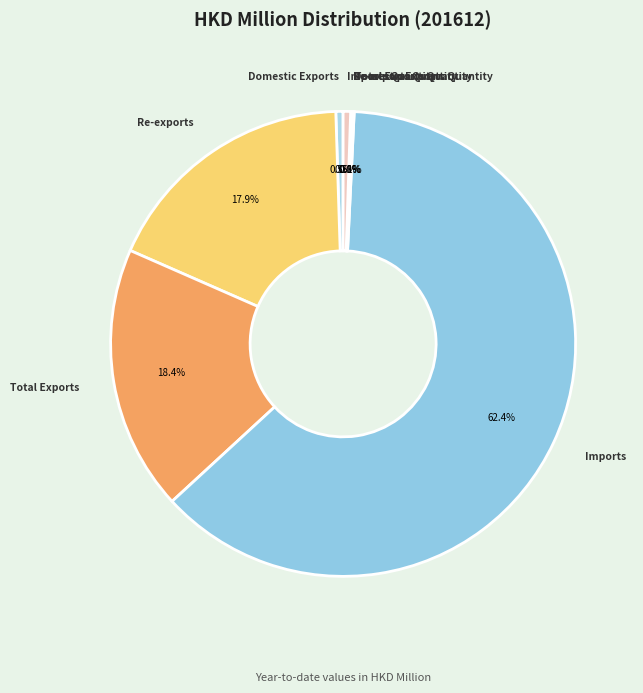

Which slice is the largest?

Imports